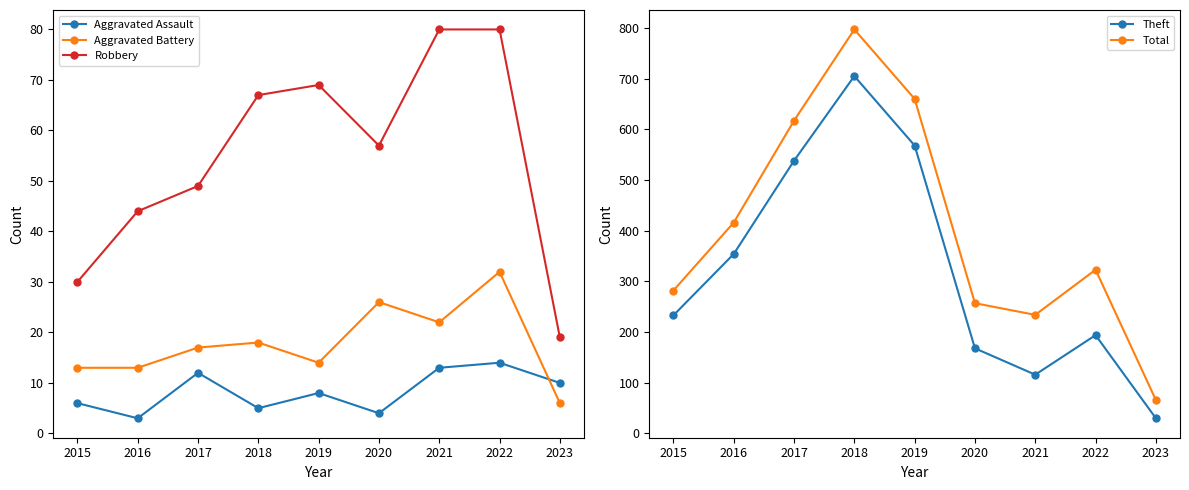

True or false: Robbery and Theft cross at least once.

False